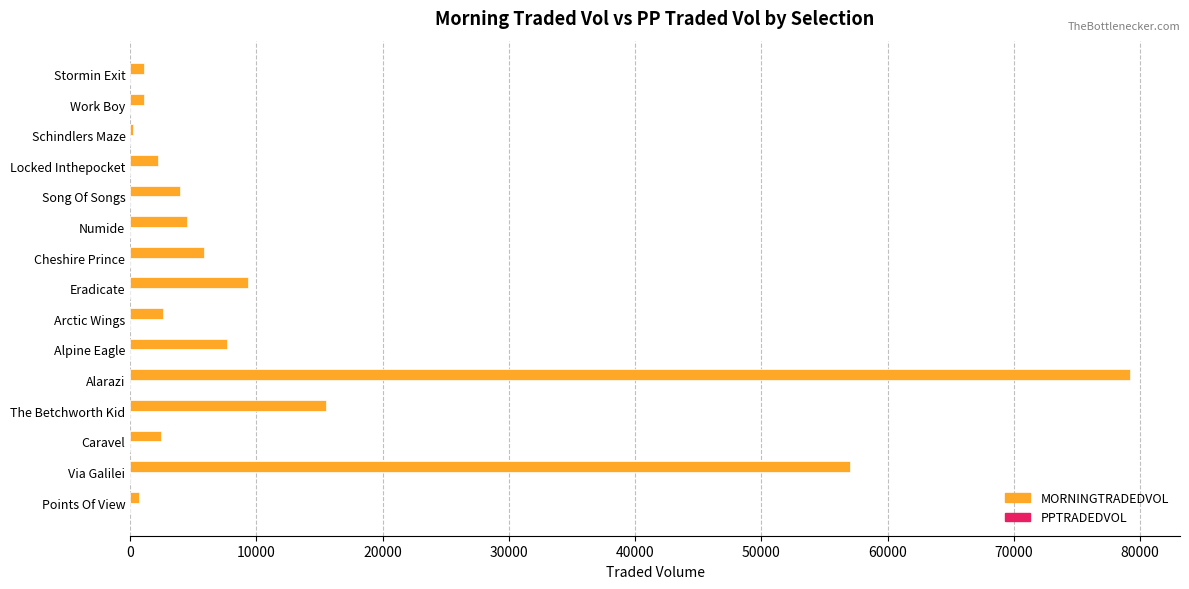

At which label is the value closest to 39698?

Via Galilei